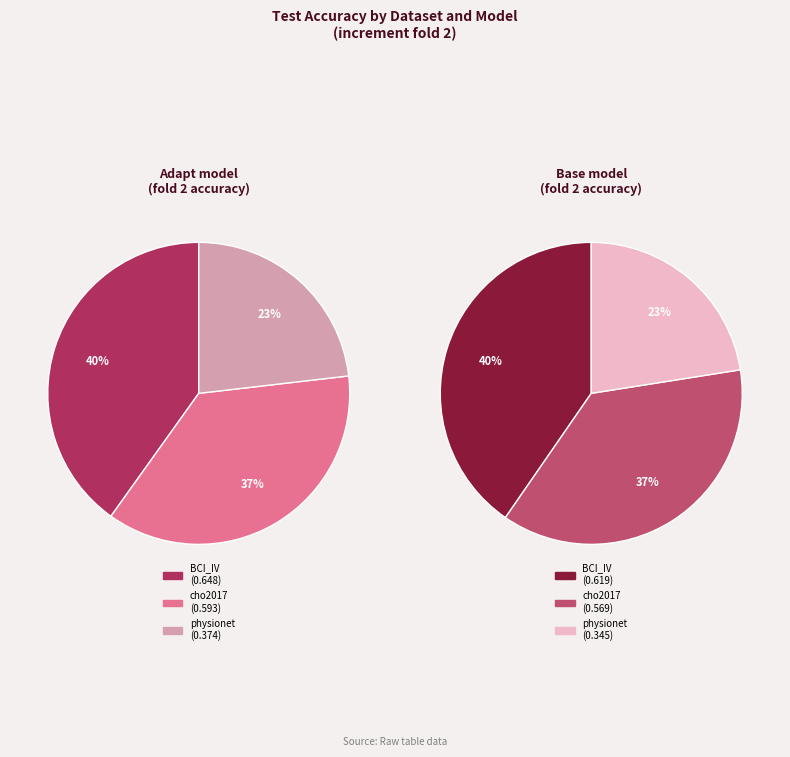

How many slices are in this pie chart?

3